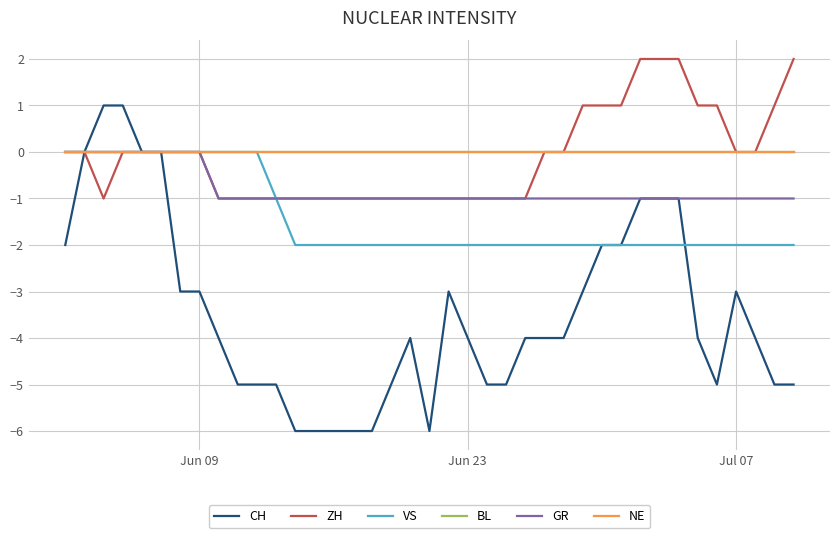

Does the chart have visible grid lines?

Yes